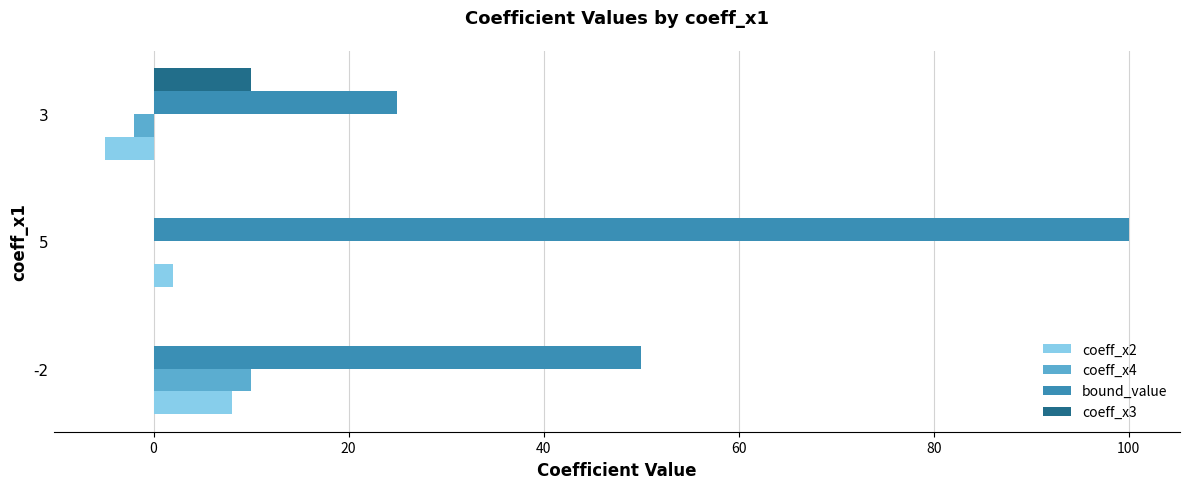

How many positive values does the coeff_x2 series have?

2